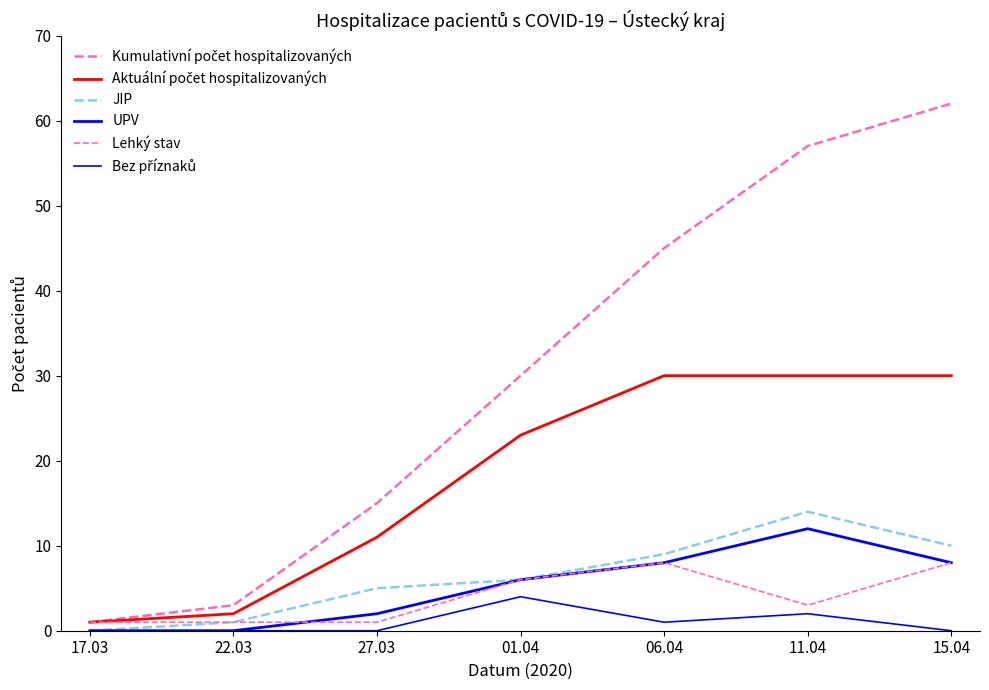

How many series are shown in this chart?

6